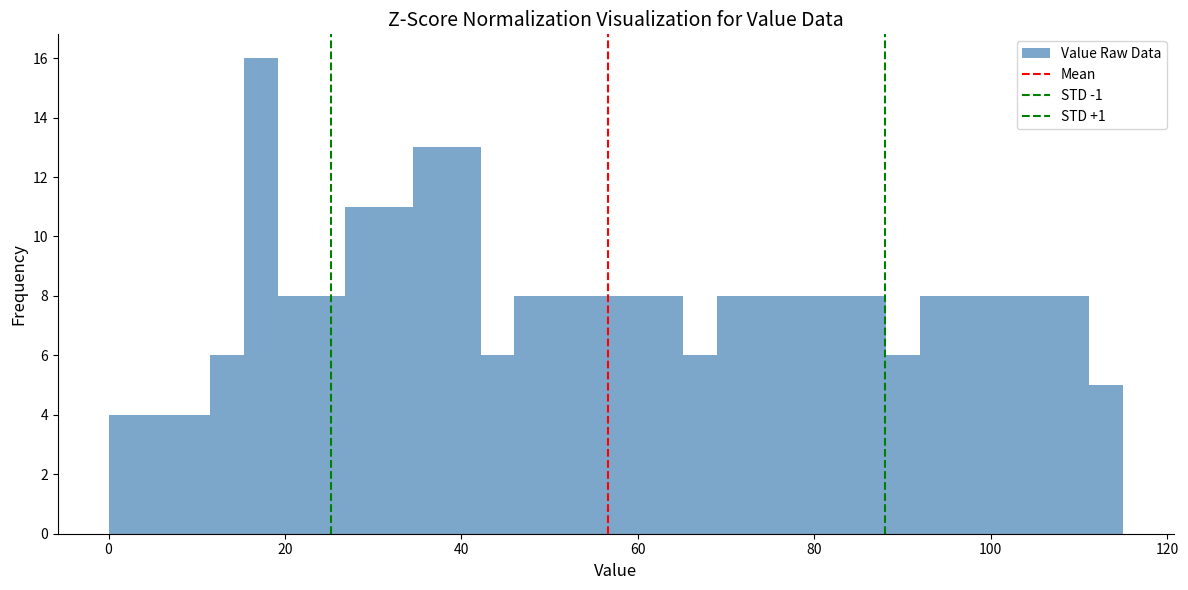

Around what value on the x-axis is the tallest bar? Give the approximate position of its centre, as read against the axis.

18